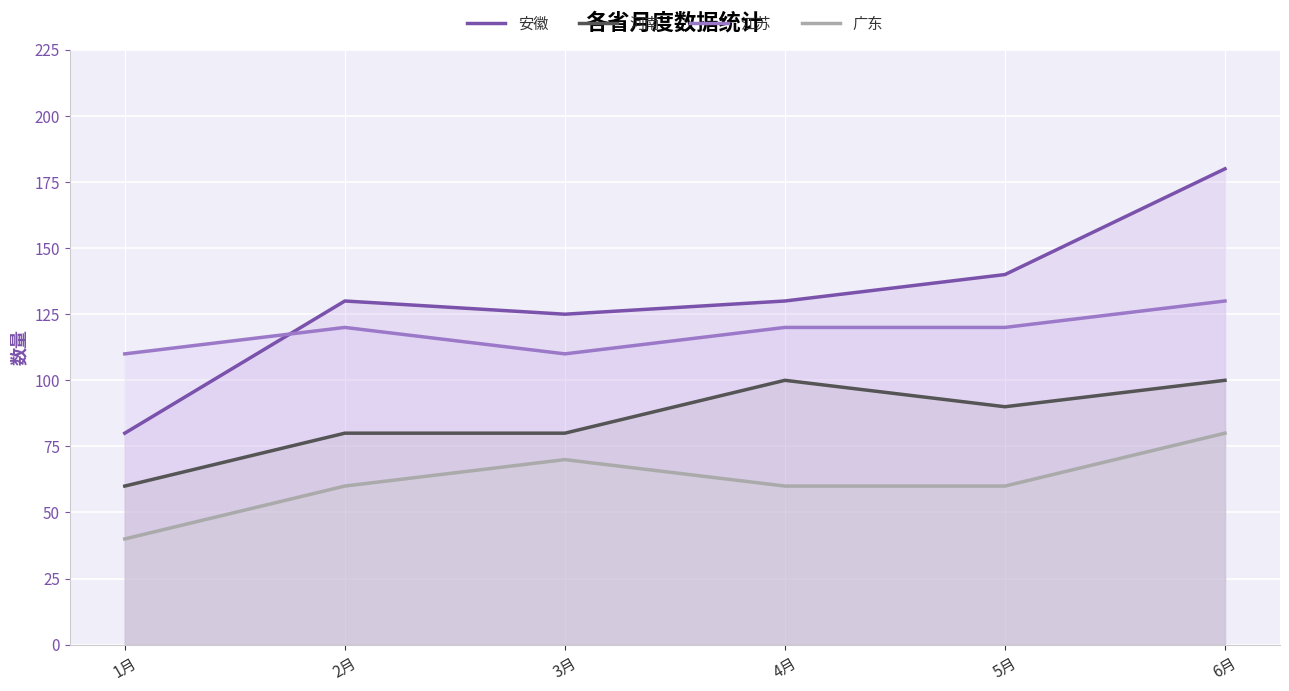

How many interior local peaks does the 广东 series have?

1